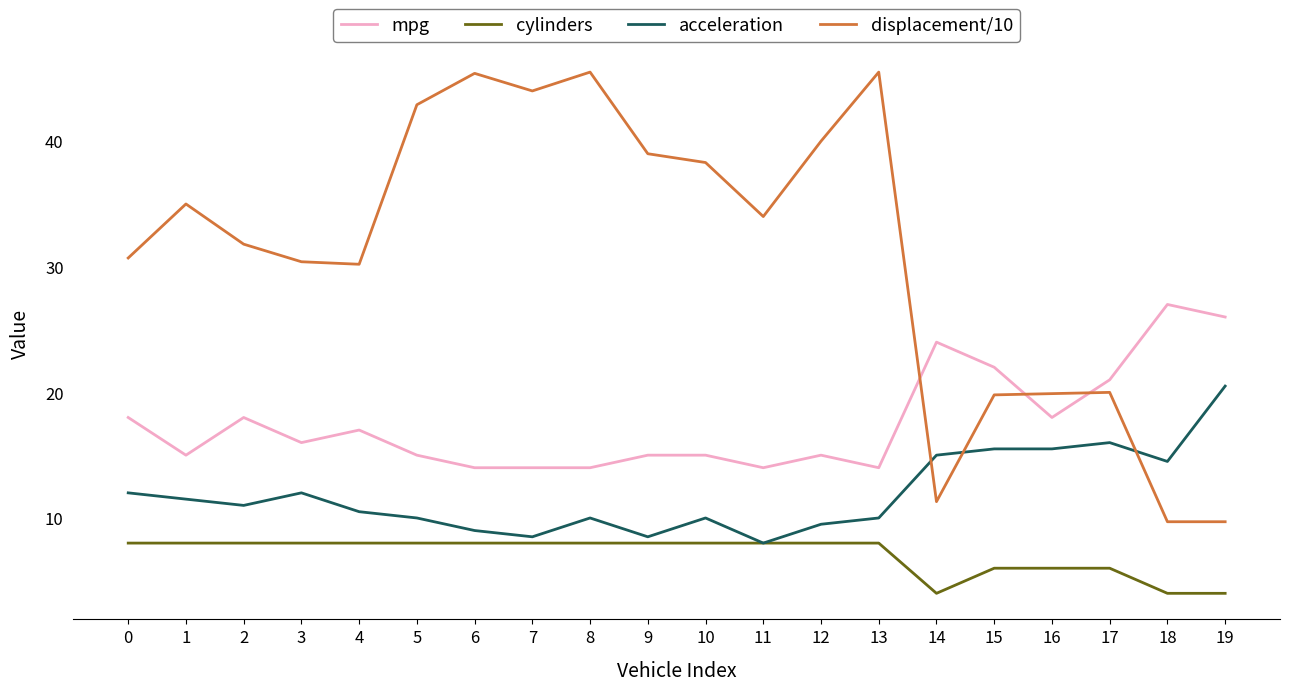

What is the maximum value for displacement/10?

45.5